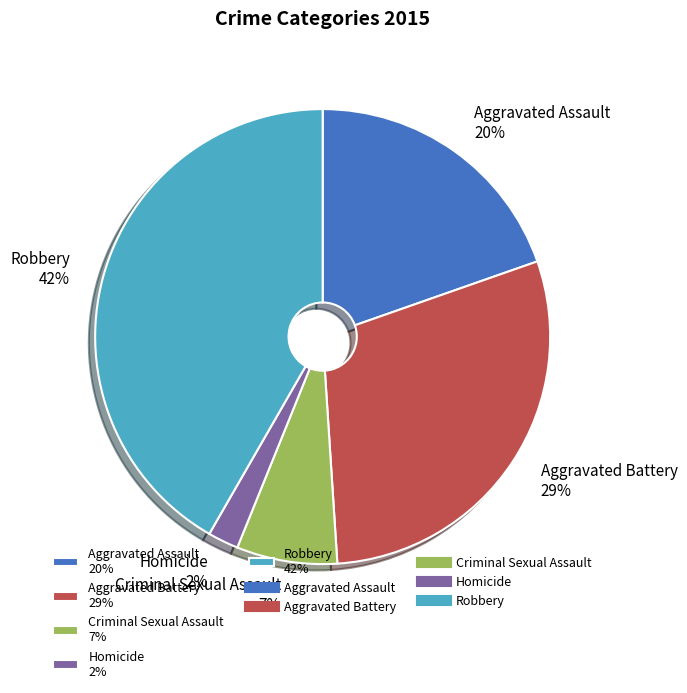

Between Robbery 42% and Aggravated Assault 20%, which is larger?

Robbery 42%